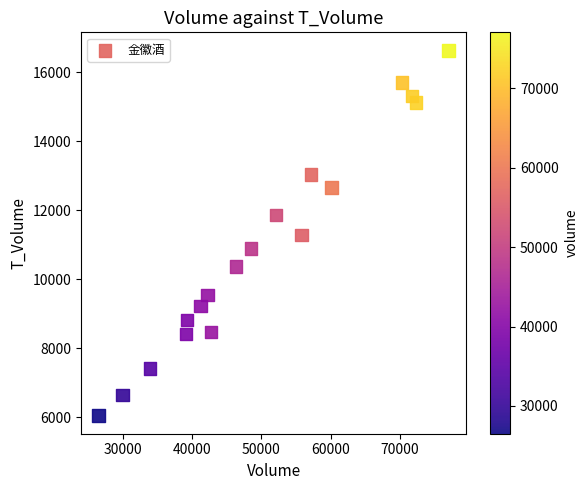

What is the range of Y values (max minus min)?

10569